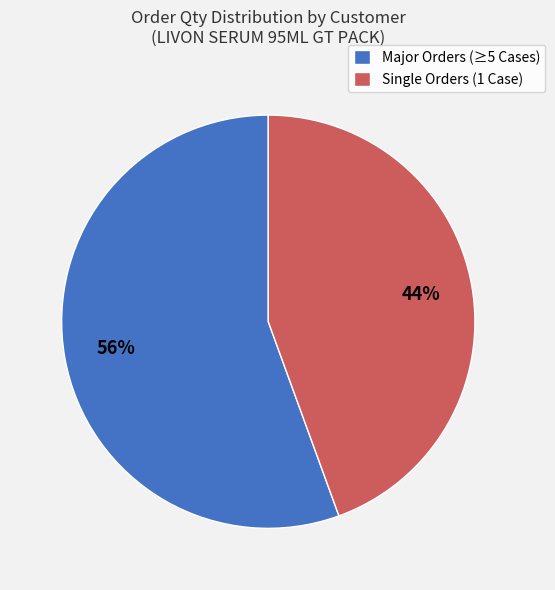

Between Major Orders (≥5 Cases) and Single Orders (1 Case), which is larger?

Major Orders (≥5 Cases)